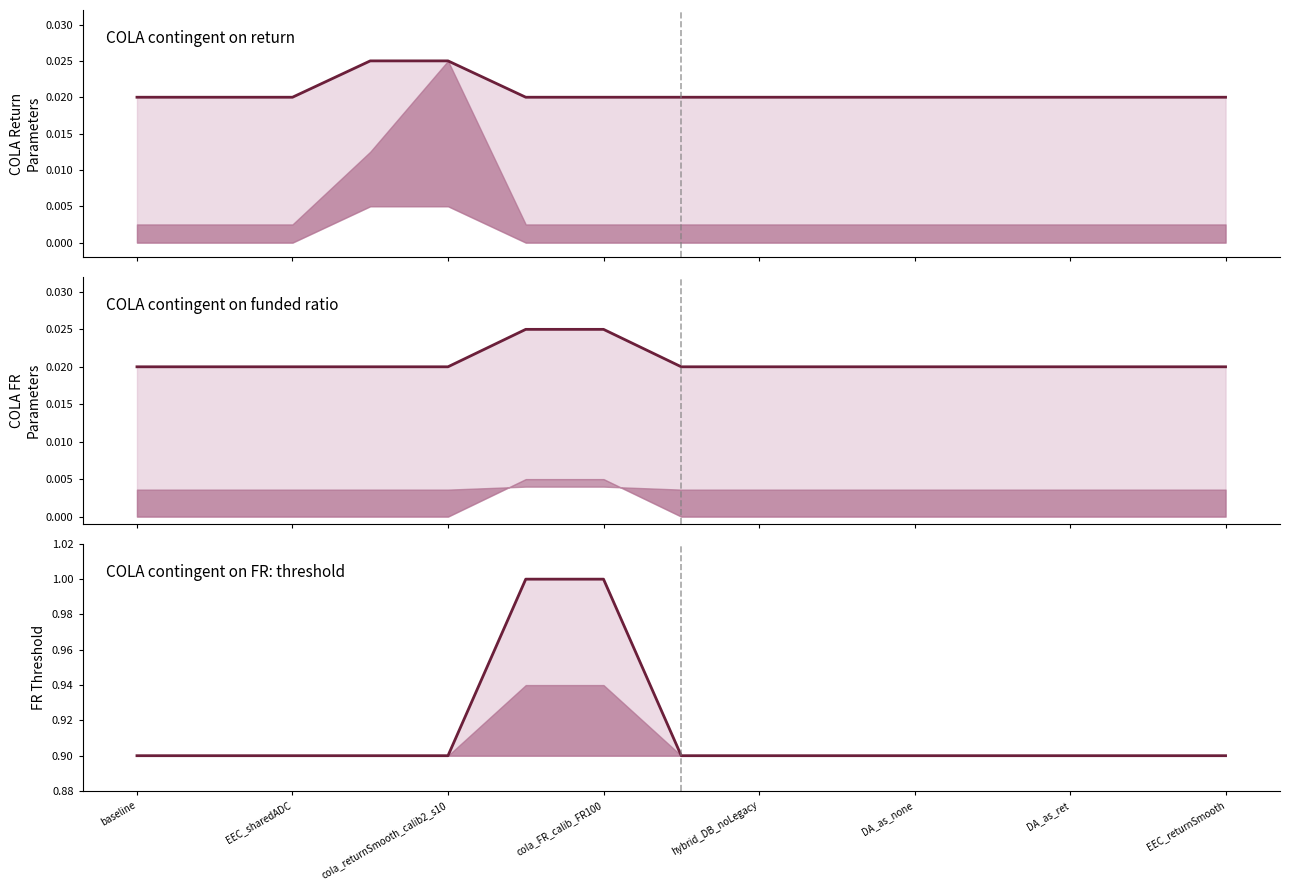

True or false: FR_threshold_FR and cola_min_return cross at least once.

False